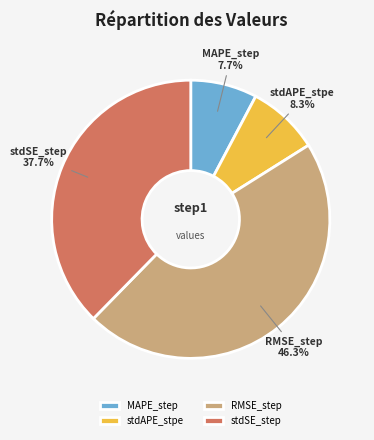

How many segments does this pie chart have?

4